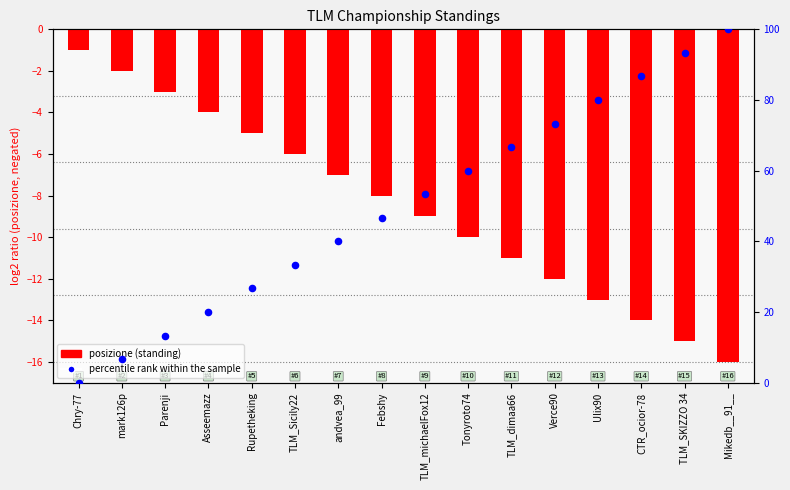

Is the value of percentile rank within the sample at Asseemazz greater than the value of posizione at Asseemazz?

Yes